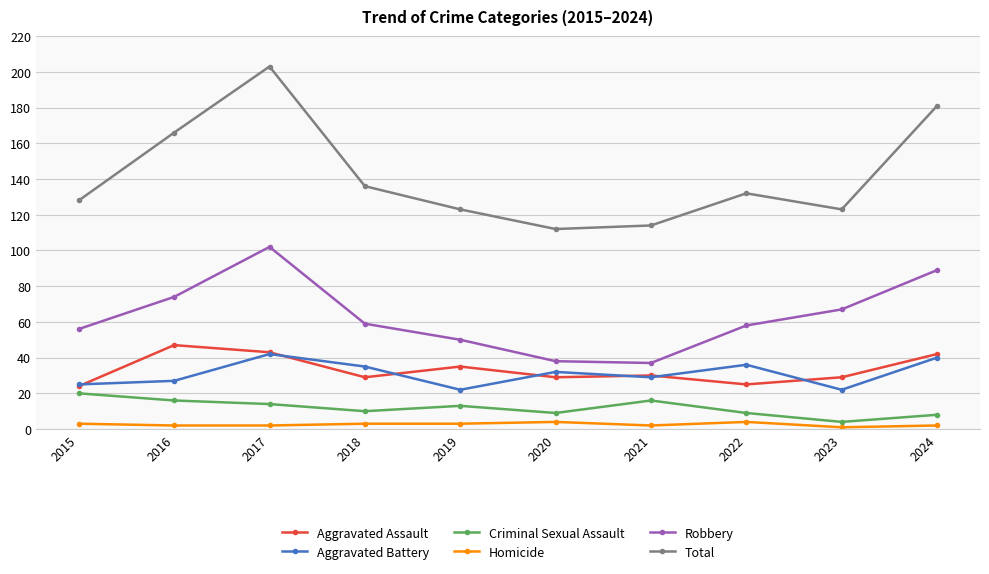

What is the total value across all series at 2015?

256